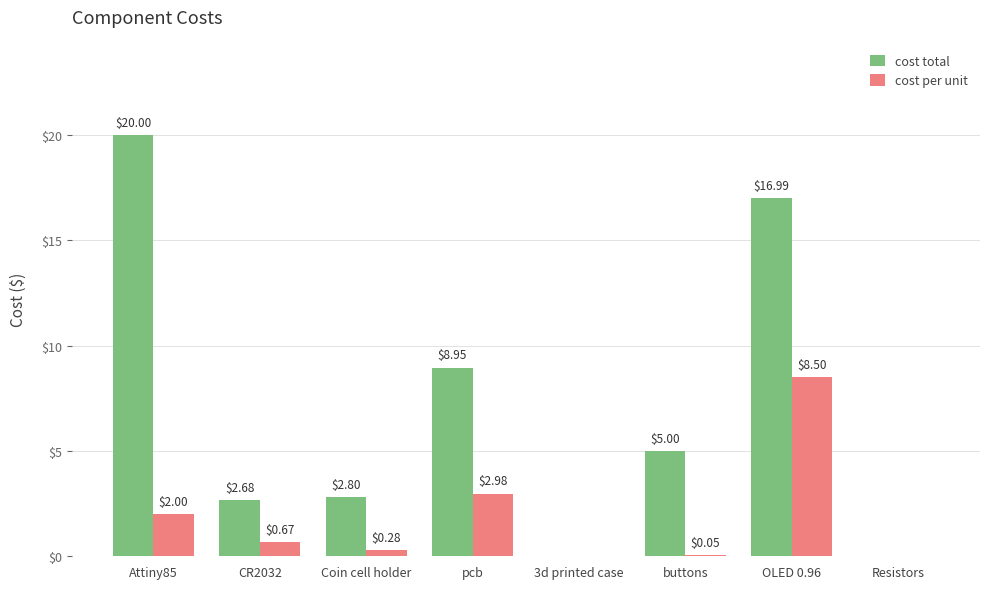

What are all the series names shown in the legend?

cost total, cost per unit